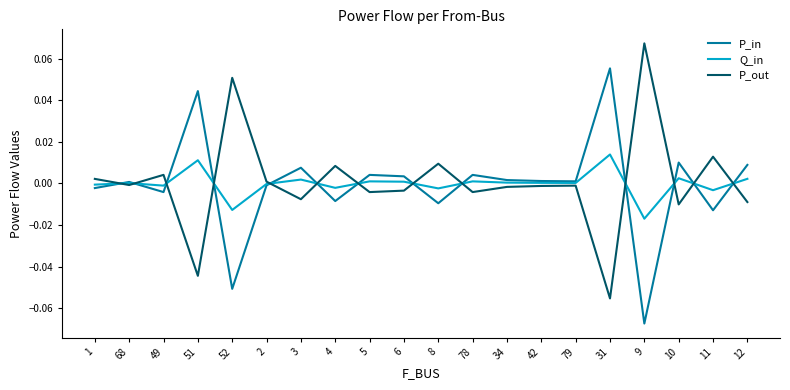

True or false: P_in has more than 1 interior local peaks.

True